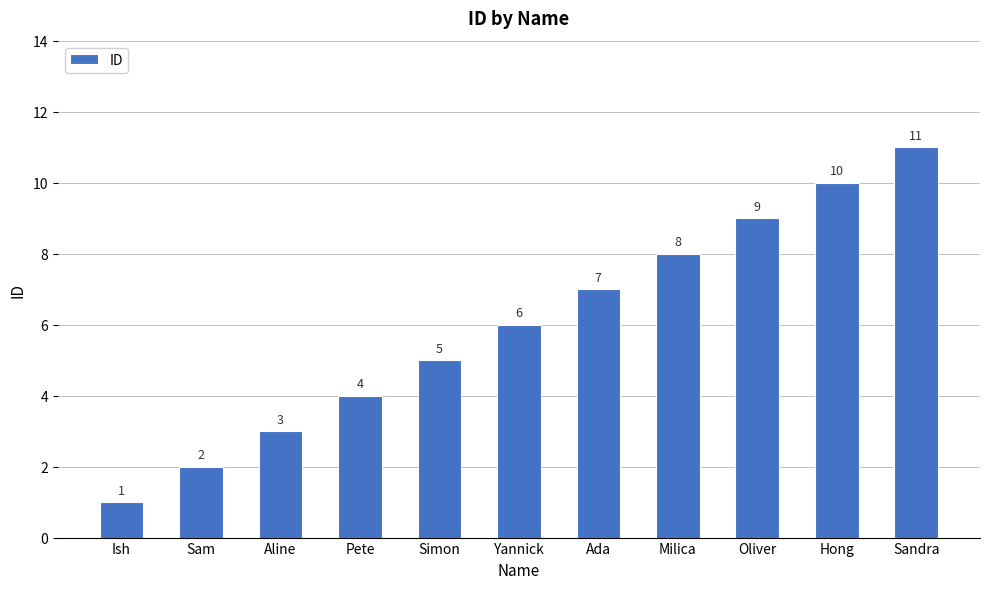

Count the number of categories in the chart.

11